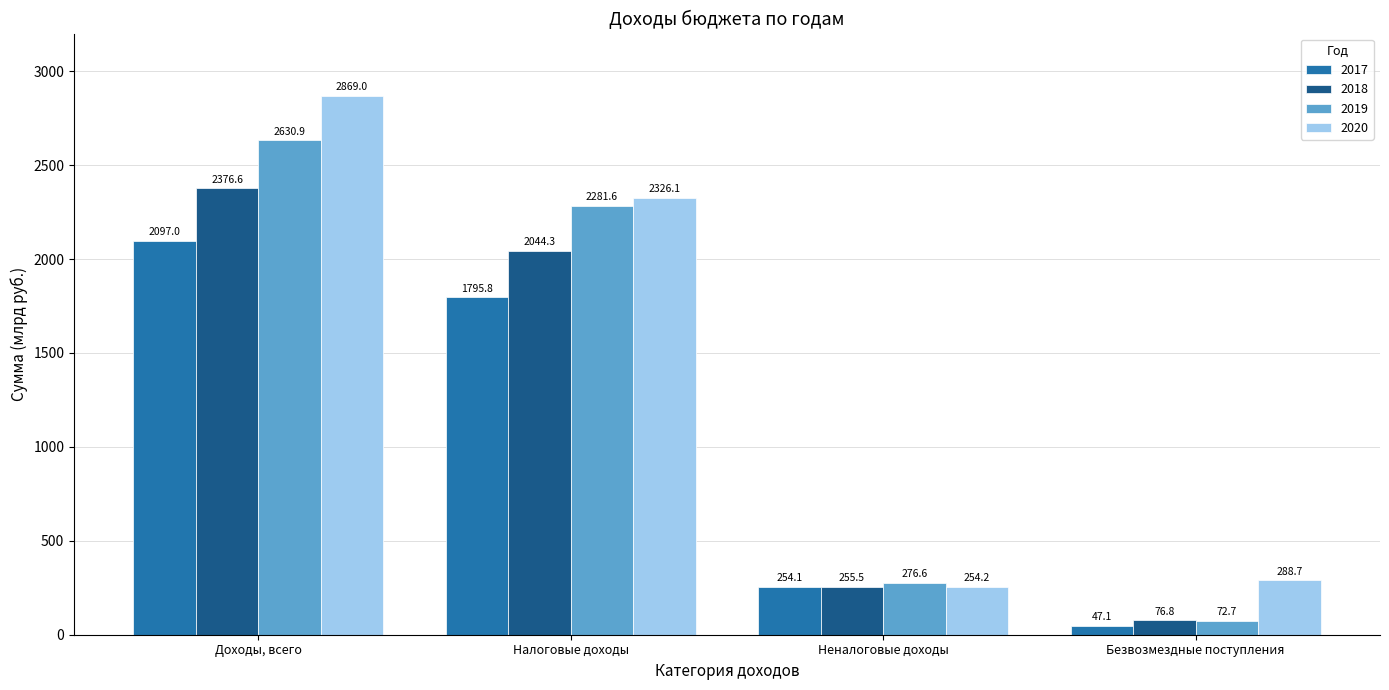

Which series changed the most between Доходы, всего and Безвозмездные поступления?

2020